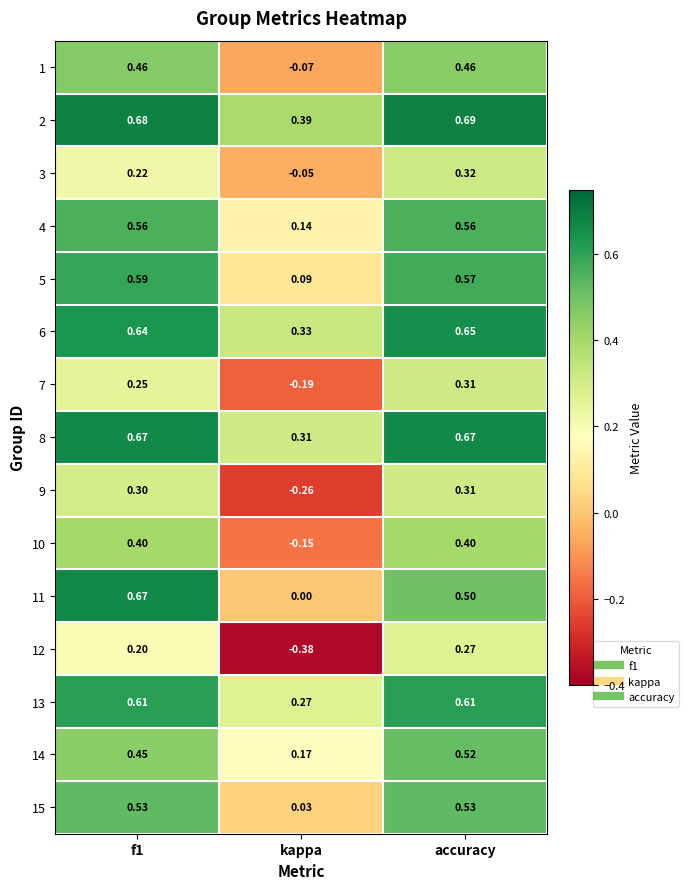

At which label is 7 closest to 0?

kappa